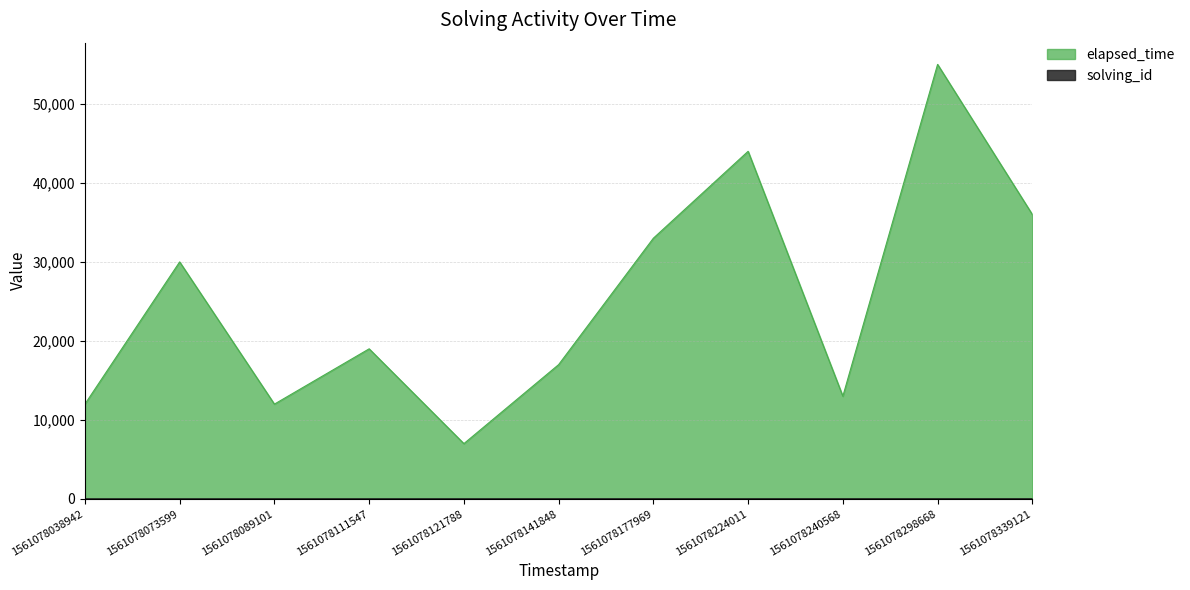

What is the total value across all series at 1561078339121?

36011